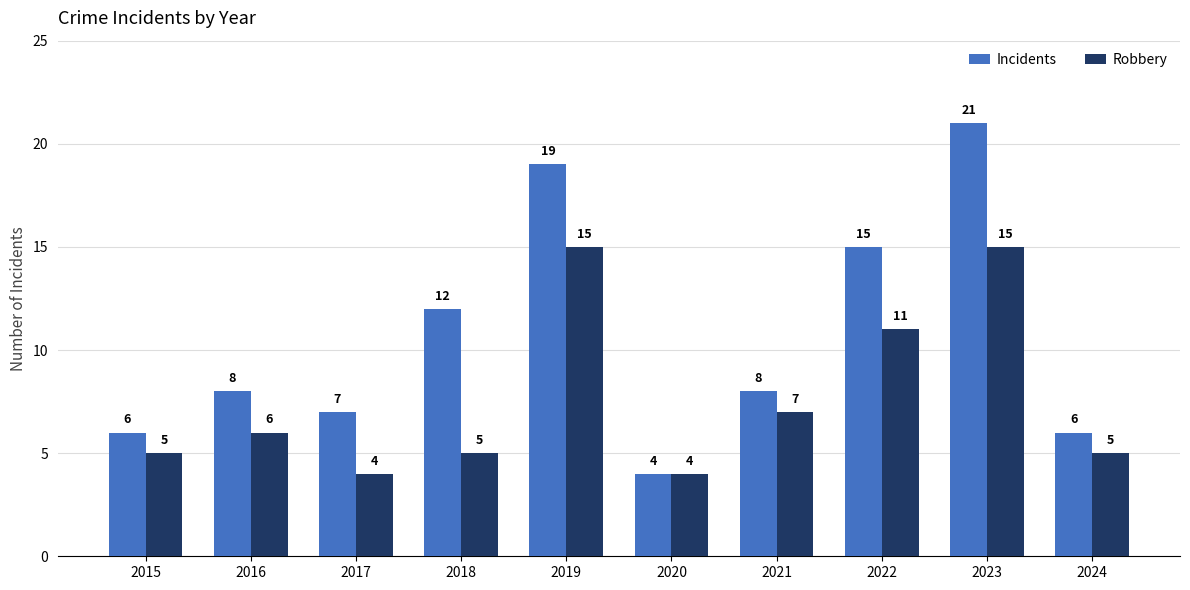

True or false: Robbery has a value of 8 at 2016.

False